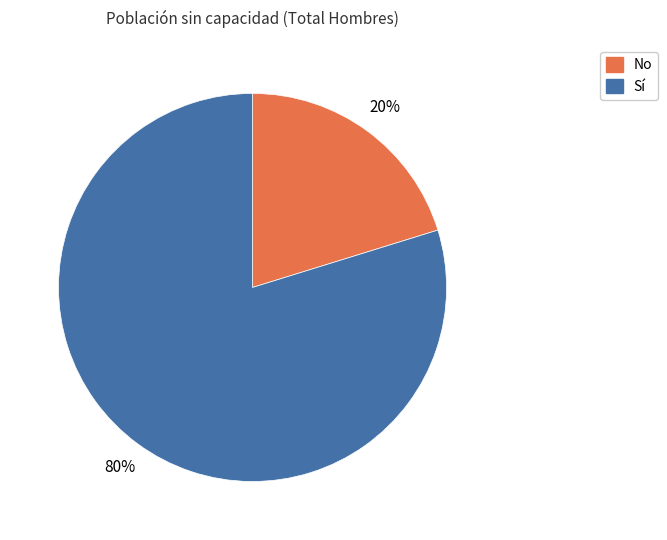

To the nearest percent, what is the difference between the No and Sí slice percentages?

60%